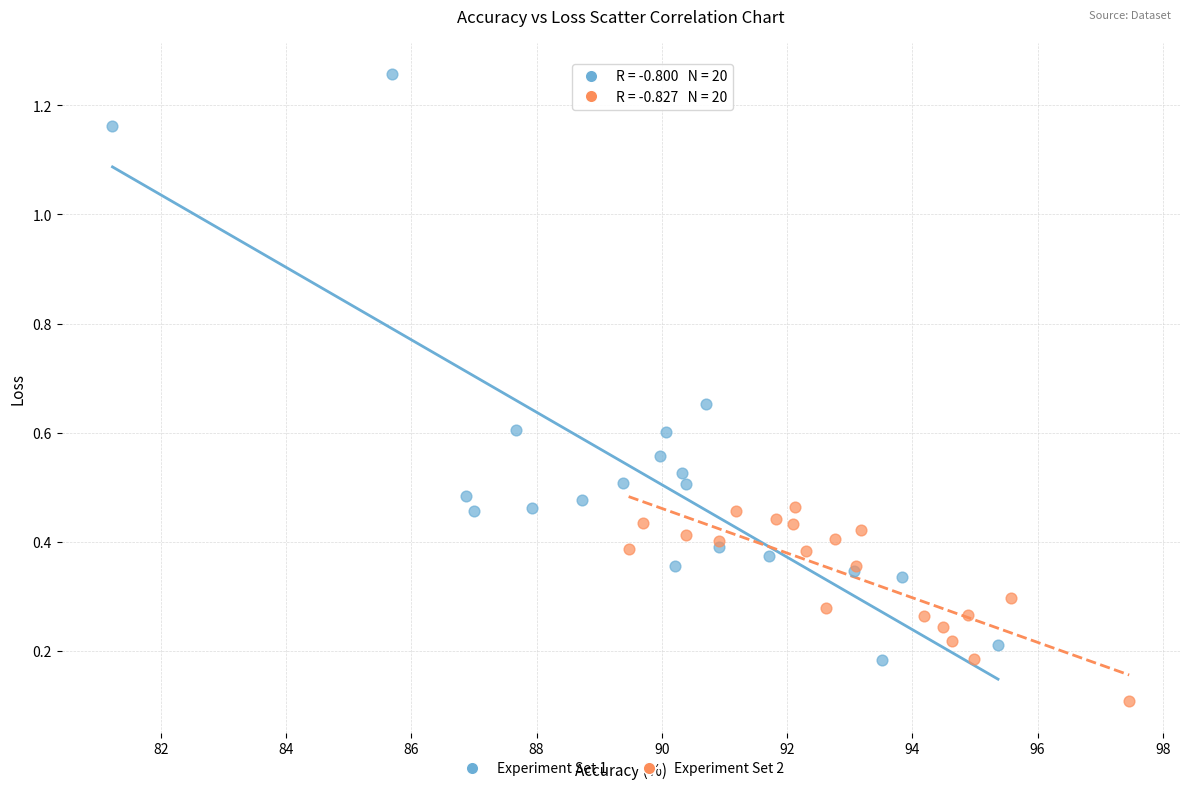

Which series has the widest spread of Y values?

Experiment Set 1